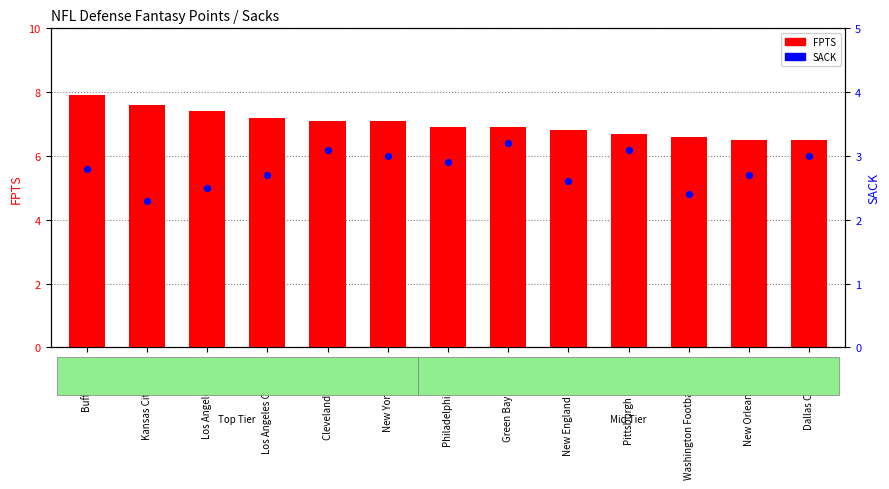

Which series has the largest total across all categories?

FPTS